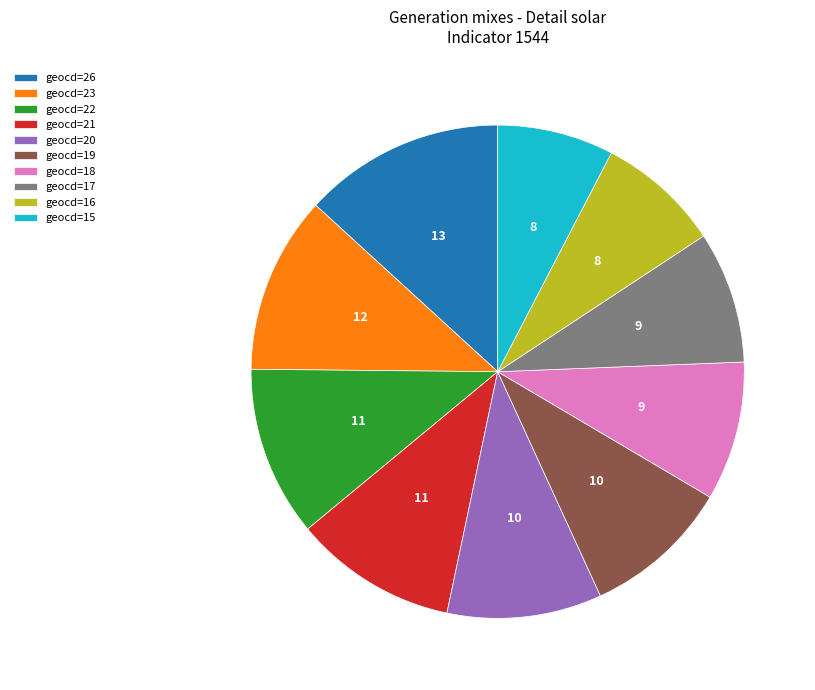

Which slice is the largest?

geocd=26